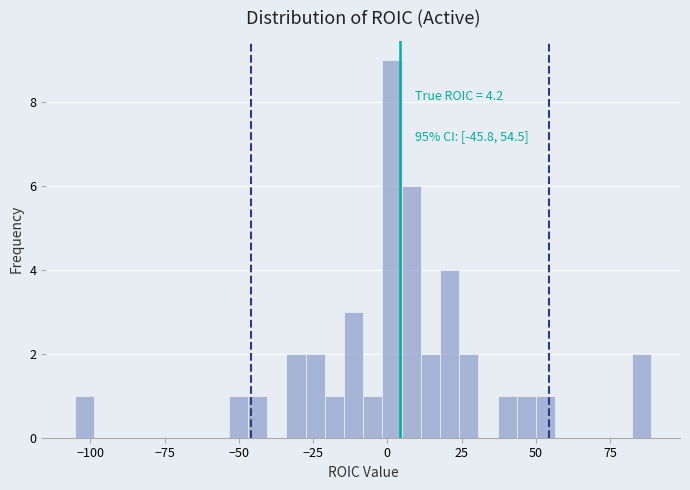

Around what value on the x-axis is the tallest bar? Give the approximate position of its centre, as read against the axis.

0